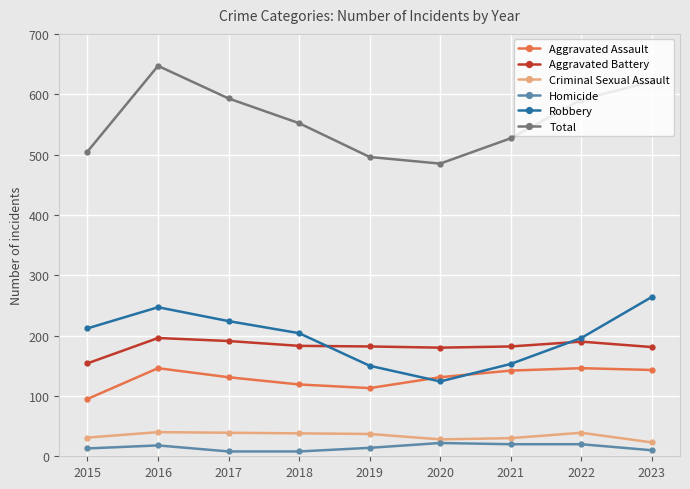

Is it true that Robbery equals 89 at 2022?

False